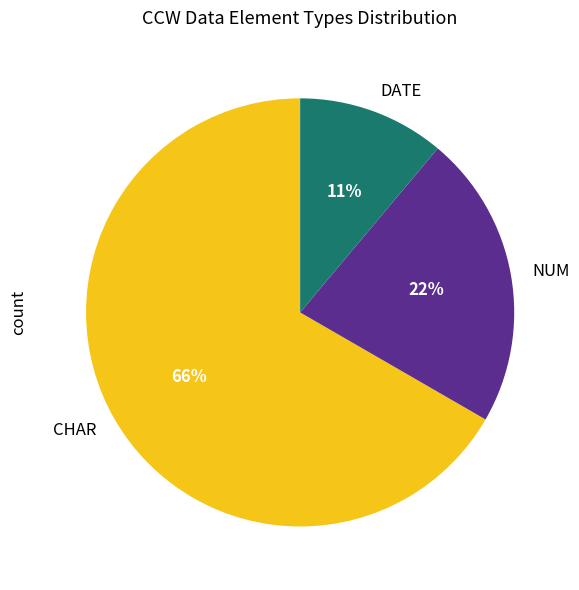

How many segments does this pie chart have?

3